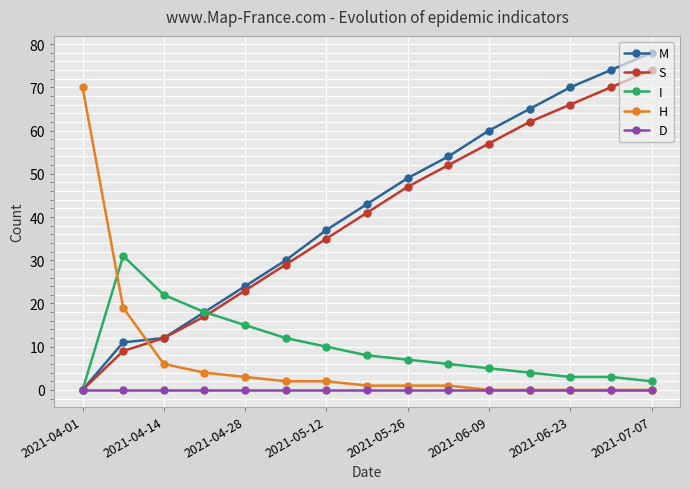

At how many categories does at least one series exceed 34?

10